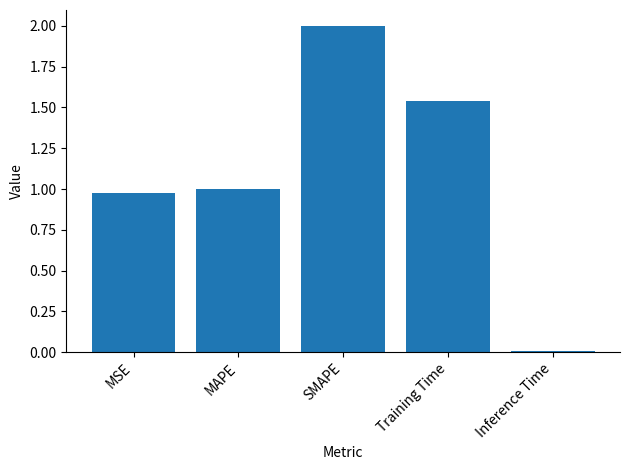

The chart shows a value of 2.4 at Training Time. True or false?

False